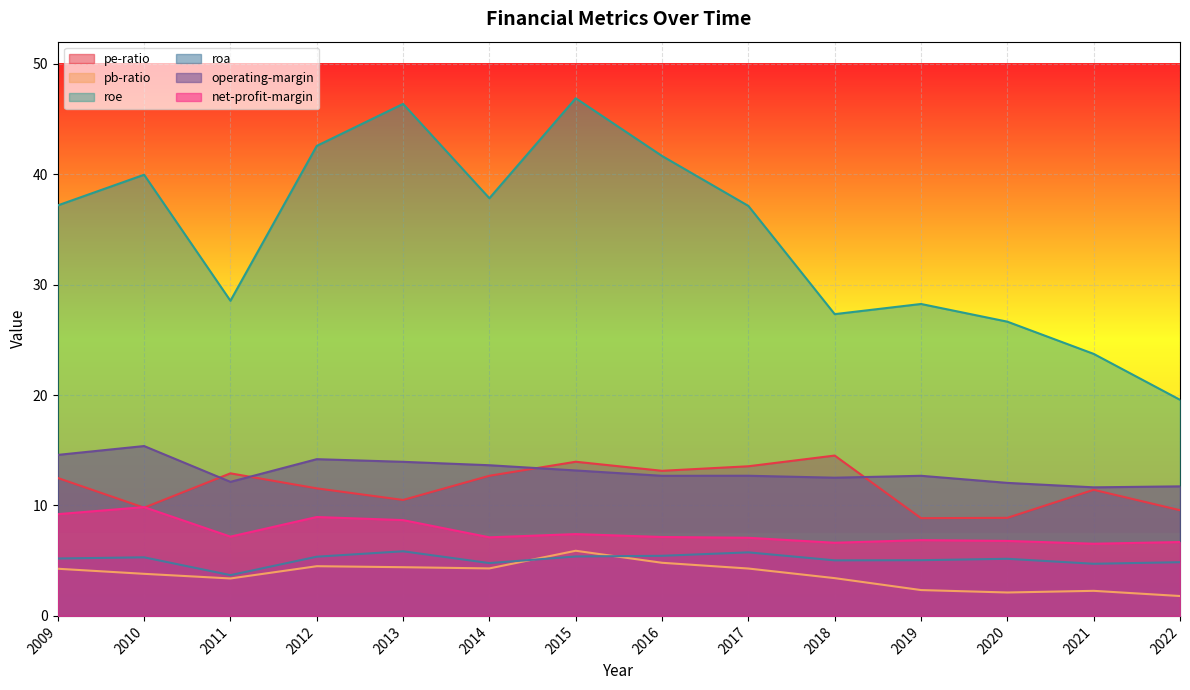

True or false: pb-ratio and net-profit-margin intersect in this chart.

False